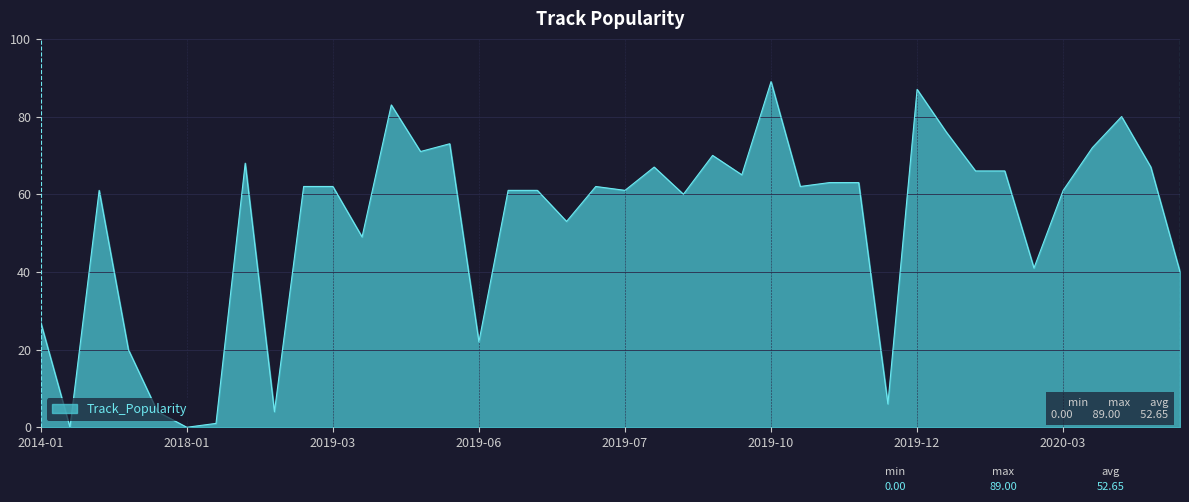

How many lines are shown in the chart?

1